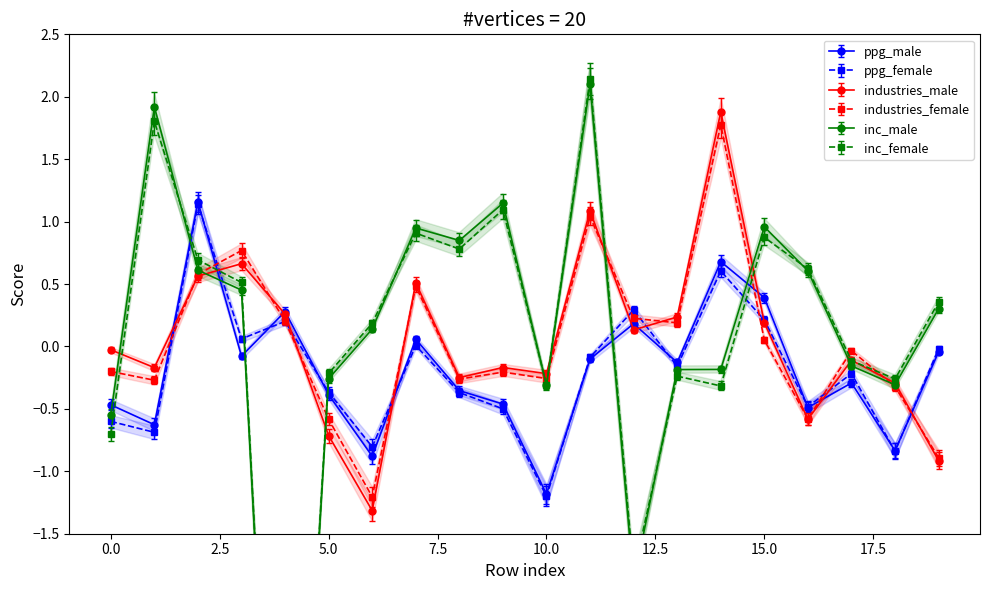

After their last crossing, which series has the higher values: inc_male or ppg_female?

inc_male